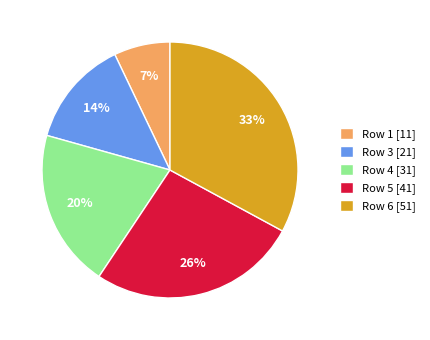

Combined, do Row 4 [31] and Row 6 [51] account for over 50%?

Yes